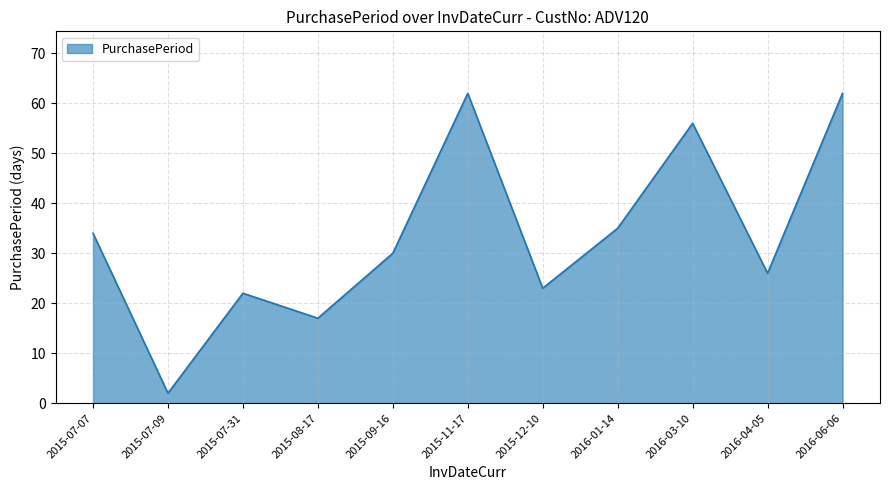

What position from the right is 2016-04-05?

2